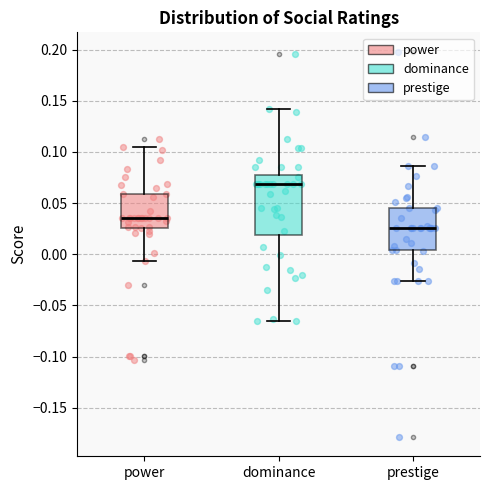

Reading left to right, transcribe this box plot: for each box, give where its median line is, the range the box spans, and where its two whiskers end, as read against the y-axis. The values are not printed on the chart, so give them approximately, as read against the axis.

power: median 0.035, box 0.025 to 0.060, whiskers -0.005 to 0.105
dominance: median 0.070, box 0.020 to 0.080, whiskers -0.065 to 0.140
prestige: median 0.025, box 0.005 to 0.045, whiskers -0.025 to 0.085